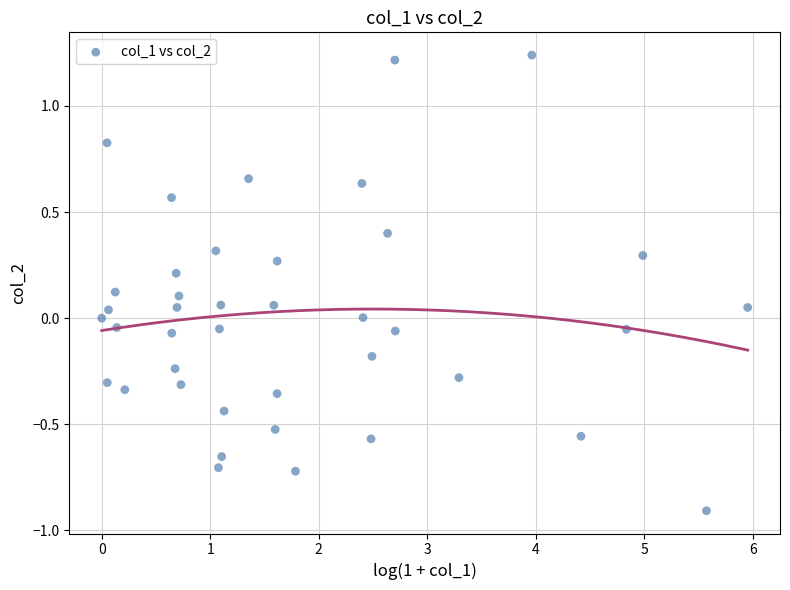

What is the range of Y values (max minus min)?

2.1